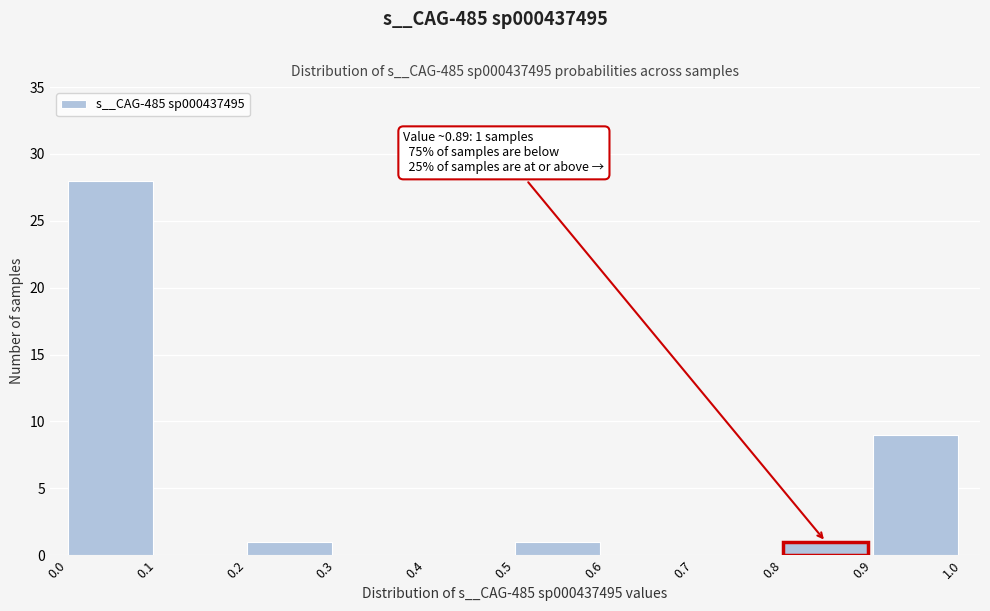

Which range on the x-axis has the tallest bar?

0.0 to 0.1